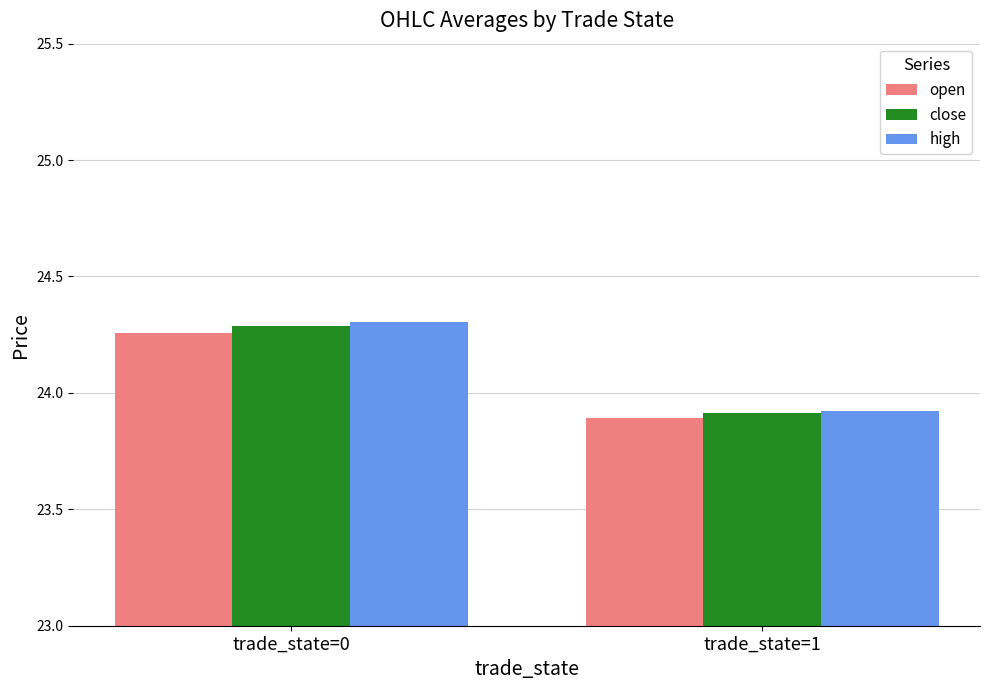

The close series shows 23.9 at trade_state=1. True or false?

True